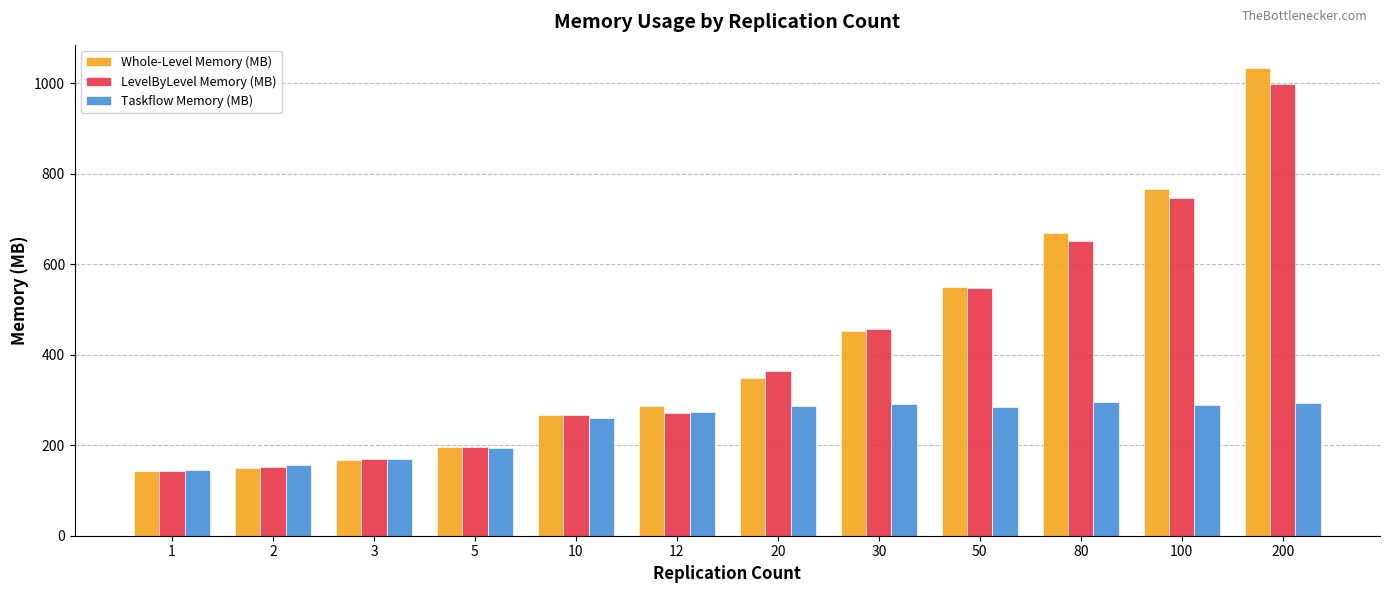

List the series in order of their peak value, lowest first.

Taskflow Memory (MB), LevelByLevel Memory (MB), Whole-Level Memory (MB)